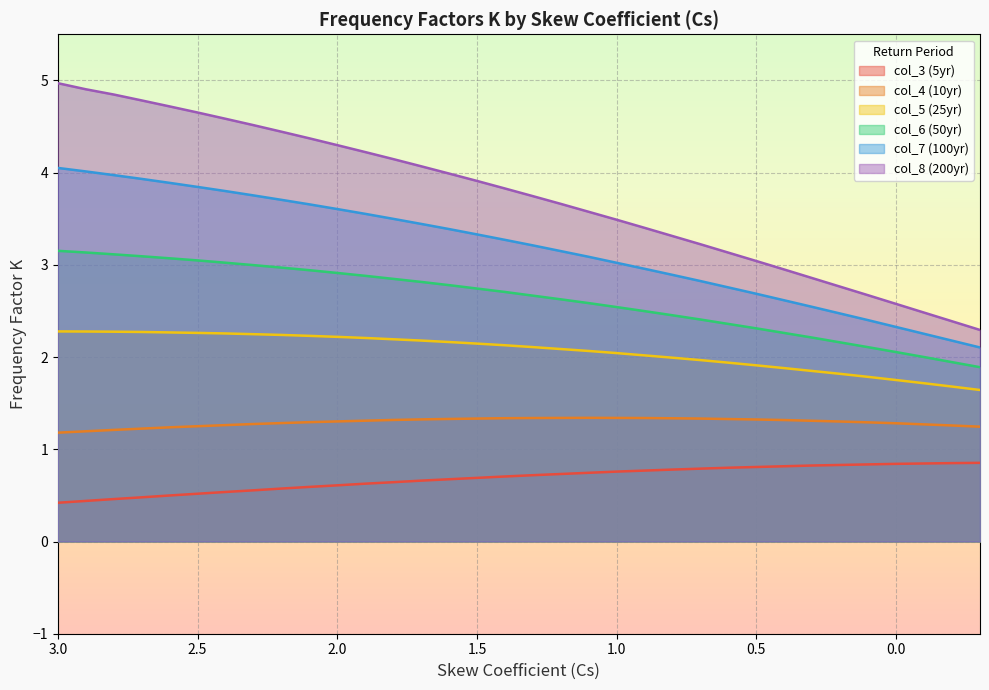

Reading right to left, extract all data points from this chart.

col_3 (5yr): -0.3=0.9	-0.2=0.8	-0.1=0.8	0.0=0.8	0.1=0.8	0.2=0.8	0.3=0.8	0.4=0.8	0.5=0.8	0.6=0.8	0.7=0.8	0.8=0.8	0.9=0.8	1.0=0.8	1.1=0.7	1.2=0.7	1.3=0.7	1.4=0.7	1.5=0.7	1.6=0.7	1.7=0.7	1.8=0.6	1.9=0.6	2.0=0.6	2.1=0.6	2.2=0.6	2.3=0.6	2.4=0.5	2.5=0.5	2.6=0.5	2.7=0.5	2.8=0.5	2.9=0.4	3=0.4
col_4 (10yr): -0.3=1.2	-0.2=1.3	-0.1=1.3	0.0=1.3	0.1=1.3	0.2=1.3	0.3=1.3	0.4=1.3	0.5=1.3	0.6=1.3	0.7=1.3	0.8=1.3	0.9=1.3	1.0=1.3	1.1=1.3	1.2=1.3	1.3=1.3	1.4=1.3	1.5=1.3	1.6=1.3	1.7=1.3	1.8=1.3	1.9=1.3	2.0=1.3	2.1=1.3	2.2=1.3	2.3=1.3	2.4=1.3	2.5=1.2	2.6=1.2	2.7=1.2	2.8=1.2	2.9=1.2	3=1.2
col_5 (25yr): -0.3=1.6	-0.2=1.7	-0.1=1.7	0.0=1.8	0.1=1.8	0.2=1.8	0.3=1.8	0.4=1.9	0.5=1.9	0.6=1.9	0.7=2.0	0.8=2.0	0.9=2.0	1.0=2.0	1.1=2.1	1.2=2.1	1.3=2.1	1.4=2.1	1.5=2.1	1.6=2.2	1.7=2.2	1.8=2.2	1.9=2.2	2.0=2.2	2.1=2.2	2.2=2.2	2.3=2.2	2.4=2.3	2.5=2.3	2.6=2.3	2.7=2.3	2.8=2.3	2.9=2.3	3=2.3
col_6 (50yr): -0.3=1.9	-0.2=1.9	-0.1=2.0	0.0=2.1	0.1=2.1	0.2=2.2	0.3=2.2	0.4=2.3	0.5=2.3	0.6=2.4	0.7=2.4	0.8=2.5	0.9=2.5	1.0=2.5	1.1=2.6	1.2=2.6	1.3=2.7	1.4=2.7	1.5=2.7	1.6=2.8	1.7=2.8	1.8=2.8	1.9=2.9	2.0=2.9	2.1=2.9	2.2=3.0	2.3=3.0	2.4=3.0	2.5=3.0	2.6=3.1	2.7=3.1	2.8=3.1	2.9=3.1	3=3.2
col_7 (100yr): -0.3=2.1	-0.2=2.2	-0.1=2.3	0.0=2.3	0.1=2.4	0.2=2.5	0.3=2.5	0.4=2.6	0.5=2.7	0.6=2.8	0.7=2.8	0.8=2.9	0.9=3.0	1.0=3.0	1.1=3.1	1.2=3.1	1.3=3.2	1.4=3.3	1.5=3.3	1.6=3.4	1.7=3.4	1.8=3.5	1.9=3.6	2.0=3.6	2.1=3.7	2.2=3.7	2.3=3.8	2.4=3.8	2.5=3.8	2.6=3.9	2.7=3.9	2.8=4.0	2.9=4.0	3=4.1
col_8 (200yr): -0.3=2.3	-0.2=2.4	-0.1=2.5	0.0=2.6	0.1=2.7	0.2=2.8	0.3=2.9	0.4=2.9	0.5=3.0	0.6=3.1	0.7=3.2	0.8=3.3	0.9=3.4	1.0=3.5	1.1=3.6	1.2=3.7	1.3=3.7	1.4=3.8	1.5=3.9	1.6=4.0	1.7=4.1	1.8=4.1	1.9=4.2	2.0=4.3	2.1=4.4	2.2=4.4	2.3=4.5	2.4=4.6	2.5=4.7	2.6=4.7	2.7=4.8	2.8=4.8	2.9=4.9	3=5.0